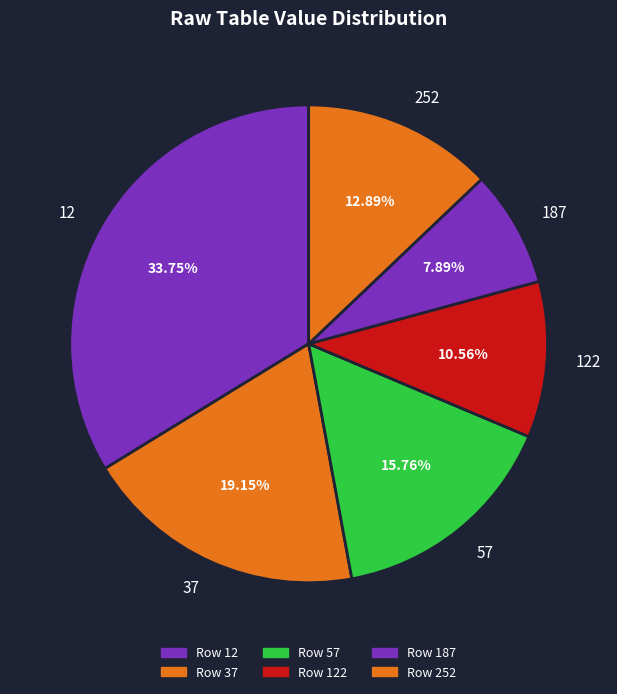

Does 37 represent more than half of the total?

No